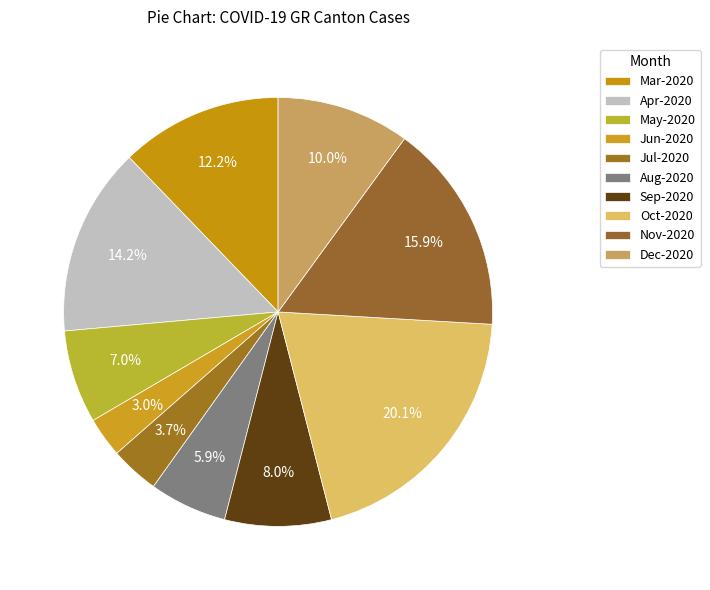

How many slices are in this pie chart?

10